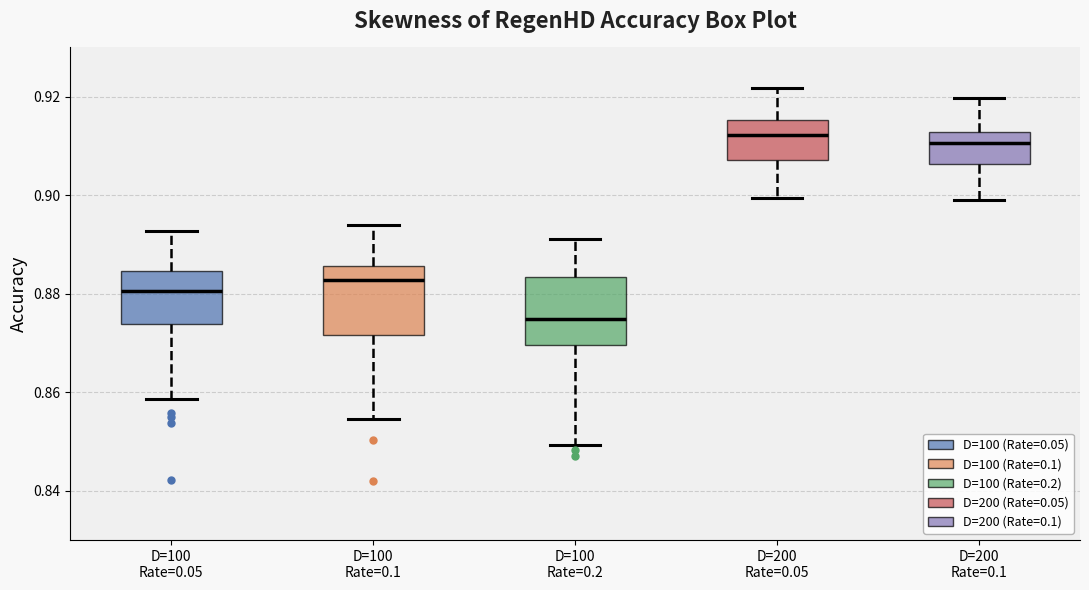

Reading left to right, read every box against the y-axis: the position of its median line, the range the box covers, and the ends of its whiskers. The values are not printed on the chart, so give them approximately, as read against the axis.

D=100 Rate=0.05: median 0.880, box 0.874 to 0.884, whiskers 0.858 to 0.892
D=100 Rate=0.1: median 0.882, box 0.872 to 0.886, whiskers 0.854 to 0.894
D=100 Rate=0.2: median 0.874, box 0.870 to 0.884, whiskers 0.850 to 0.892
D=200 Rate=0.05: median 0.912, box 0.908 to 0.916, whiskers 0.900 to 0.922
D=200 Rate=0.1: median 0.910, box 0.906 to 0.912, whiskers 0.900 to 0.920